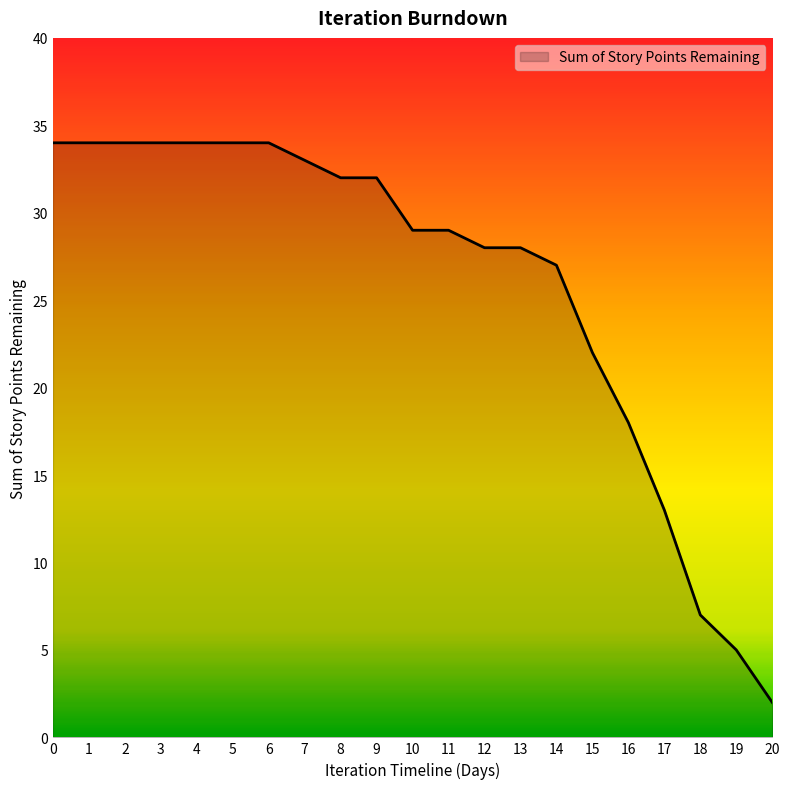

What is the minimum value shown in the chart?

2